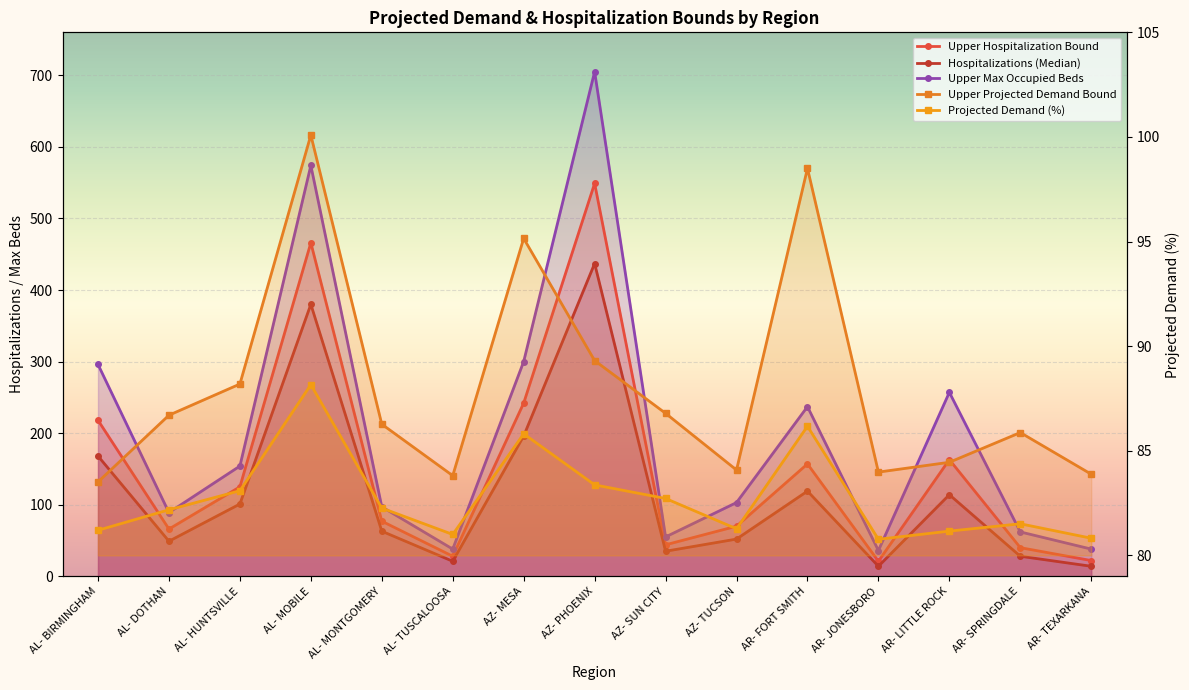

At how many categories does at least one series exceed 112?

7